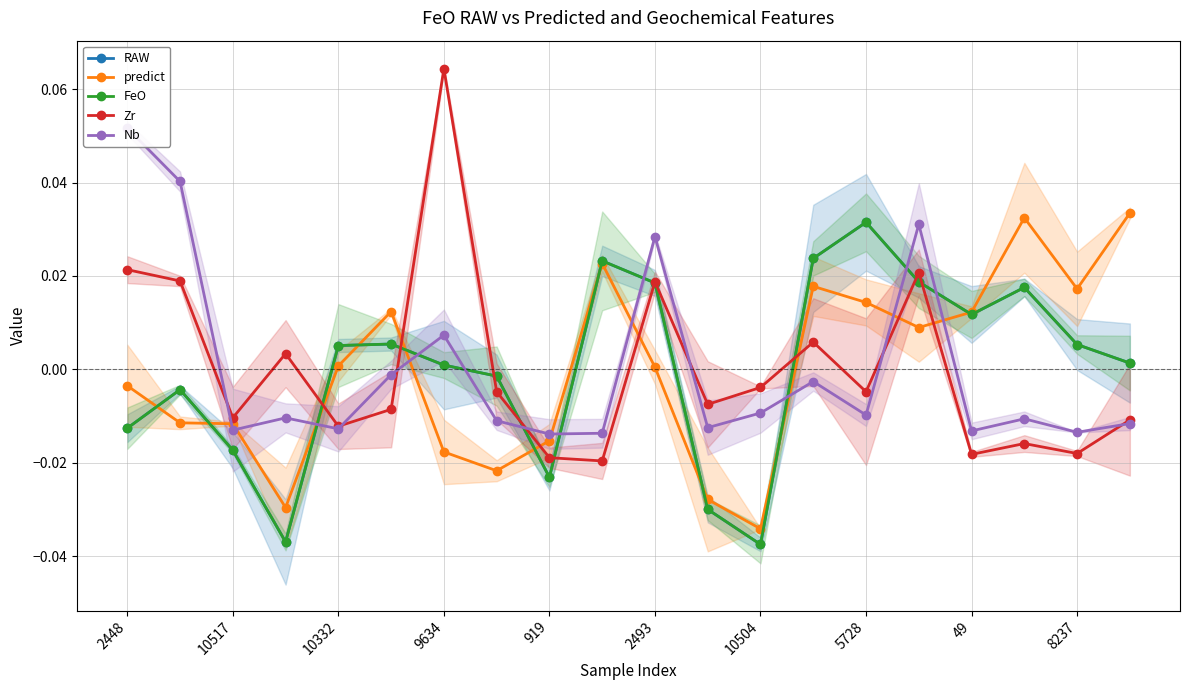

True or false: FeO and RAW cross at least once.

False